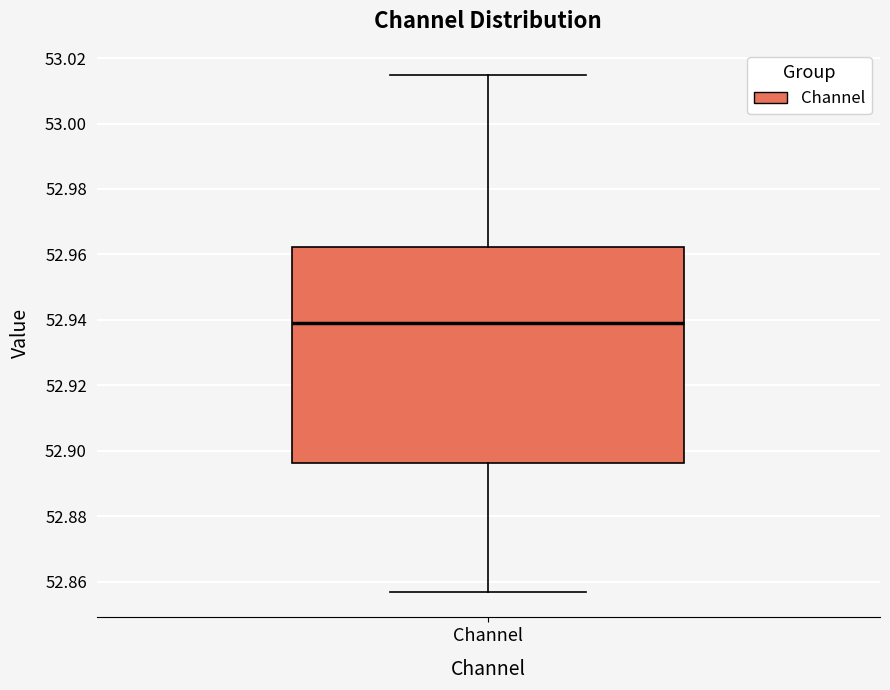

Where does the upper whisker of the box for Channel end on the y-axis? The values are not printed on the chart, so give them approximately, as read against the axis.

53.014